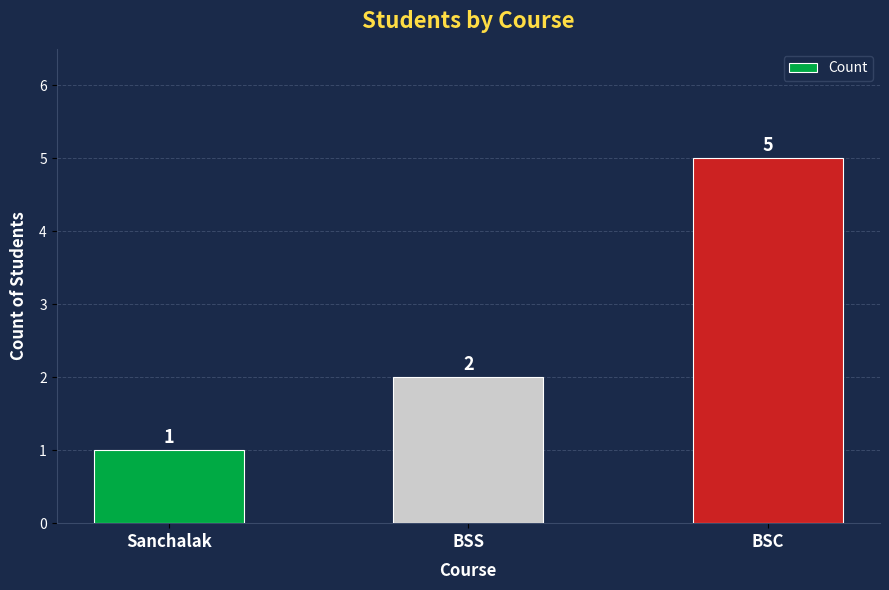

What is the change in value from Sanchalak to BSC?

+4